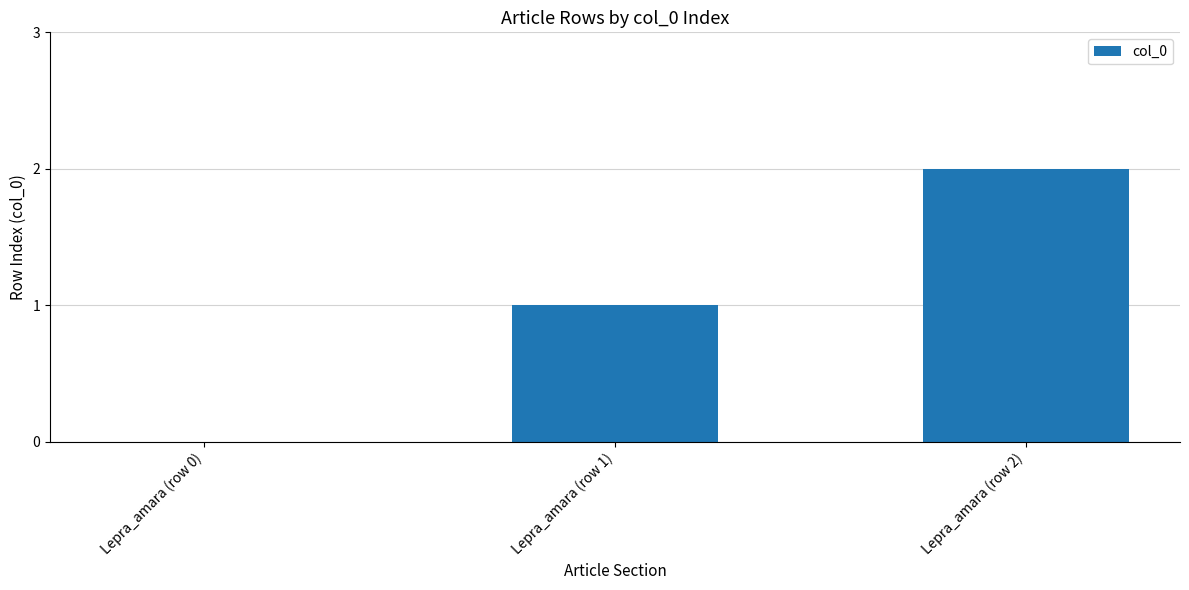

Reading right to left, transcribe all the data shown in this chart.

Lepra_amara (row 2)=2	Lepra_amara (row 1)=1	Lepra_amara (row 0)=0